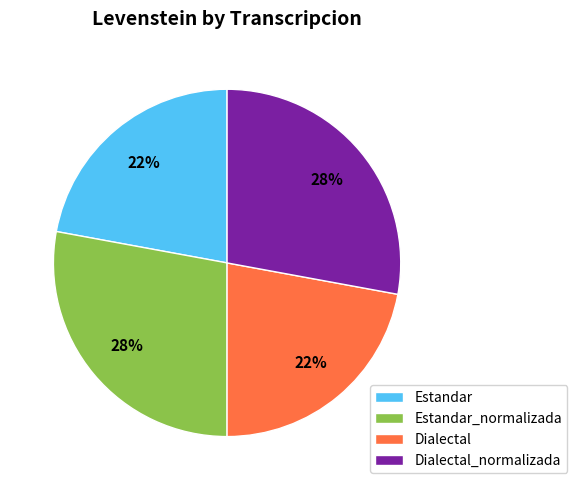

To the nearest percent, what percentage of the pie is Dialectal?

22%